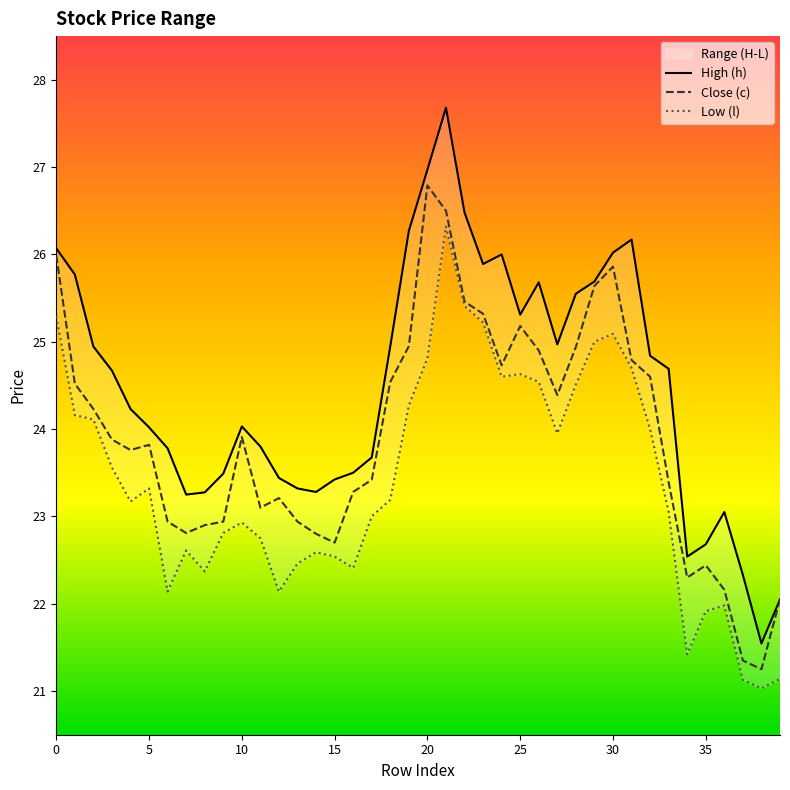

How many interior local valleys does the Close (c) series have?

8